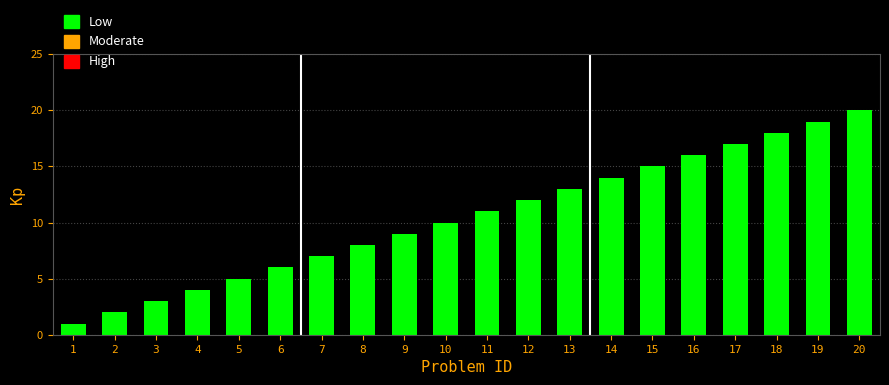

How many series are shown in this chart?

1